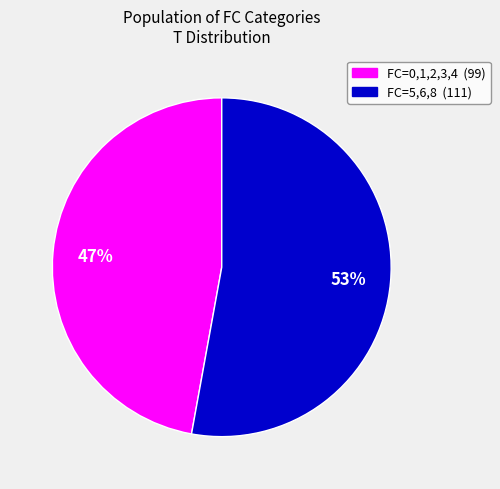

Is there a majority slice in this chart?

Yes